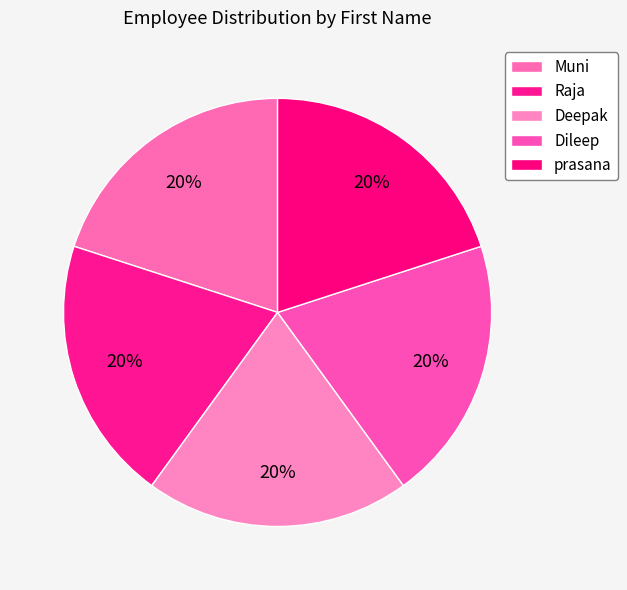

Rank the categories by value from lowest to highest.

Muni, Raja, Deepak, Dileep, prasana